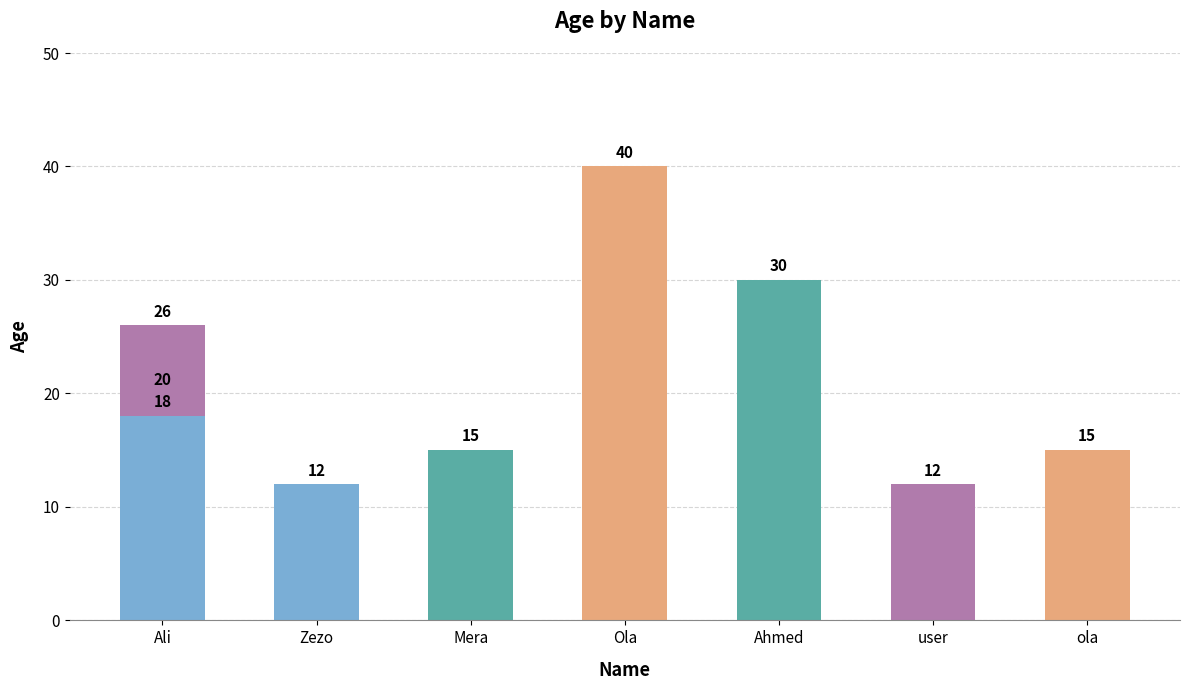

The chart shows a value of 36 at Ali. True or false?

False